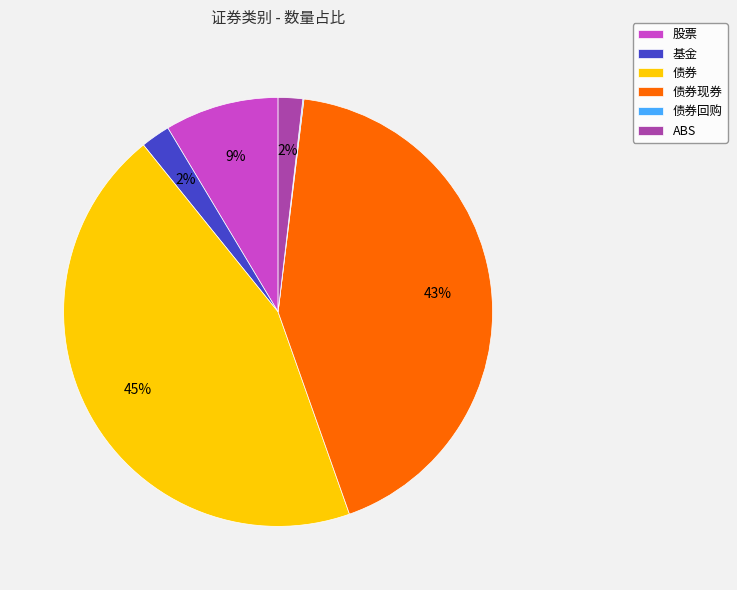

Does 股票 account for over 50% of the chart?

No